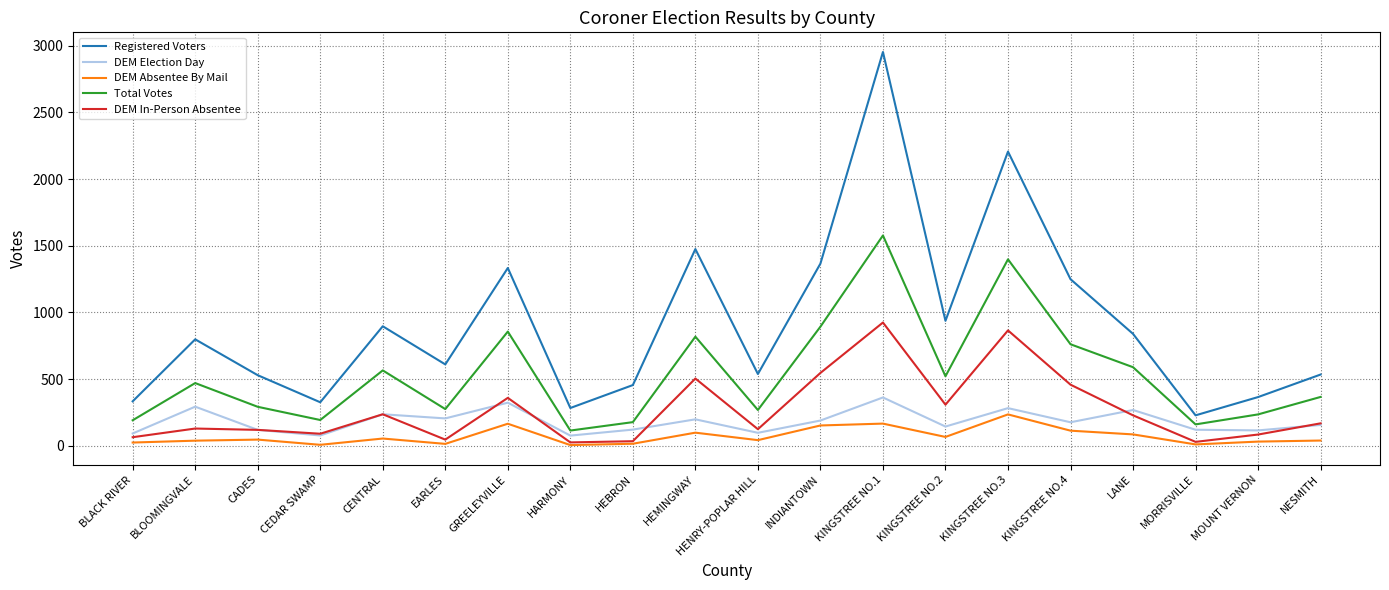

Where is Total Votes nearest to the value 845?

GREELEYVILLE